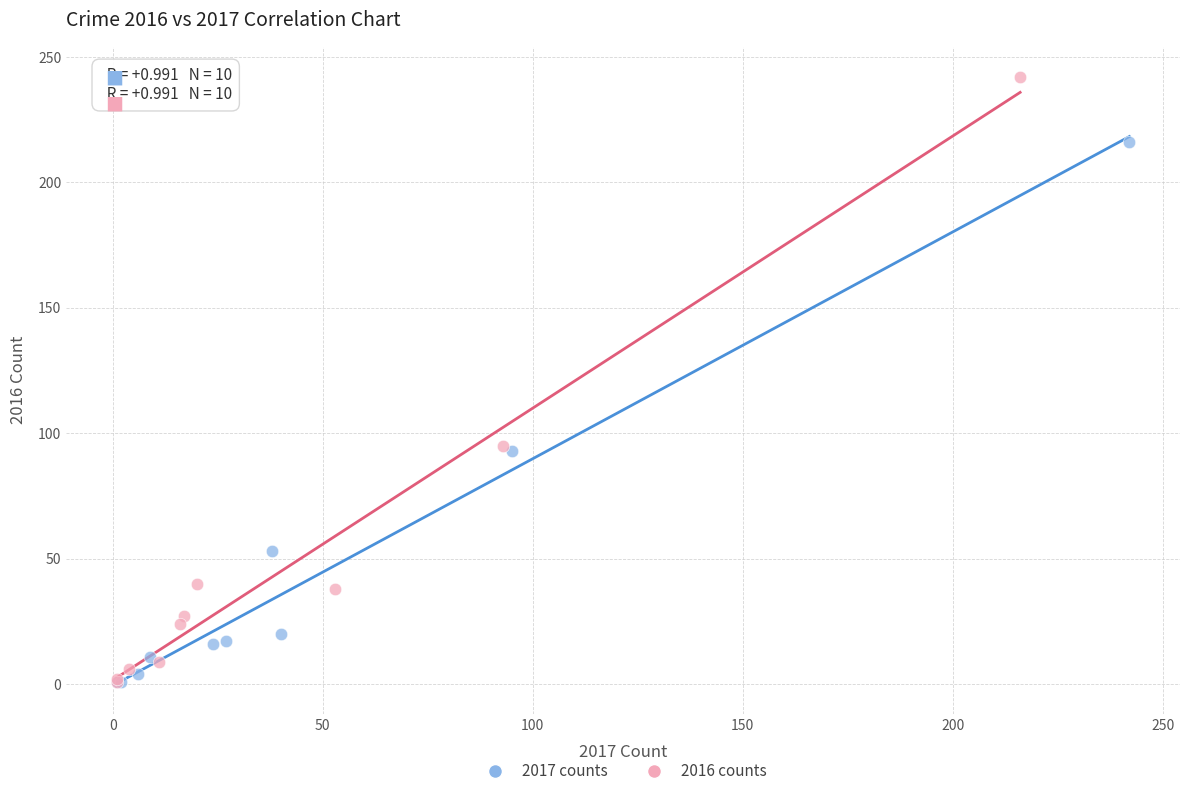

Which series has the largest Y range (max minus min)?

2016 counts